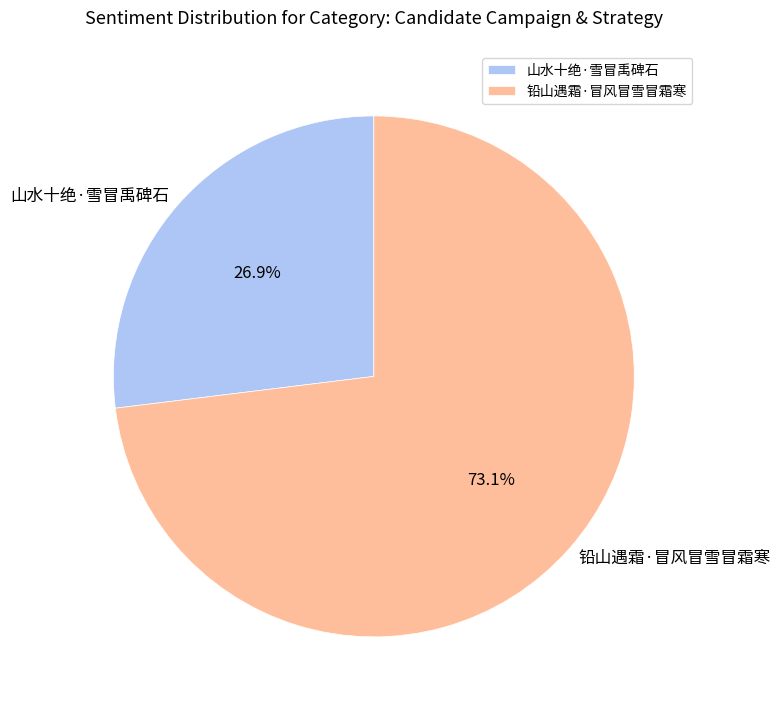

To the nearest percent, what is the average slice percentage?

50%